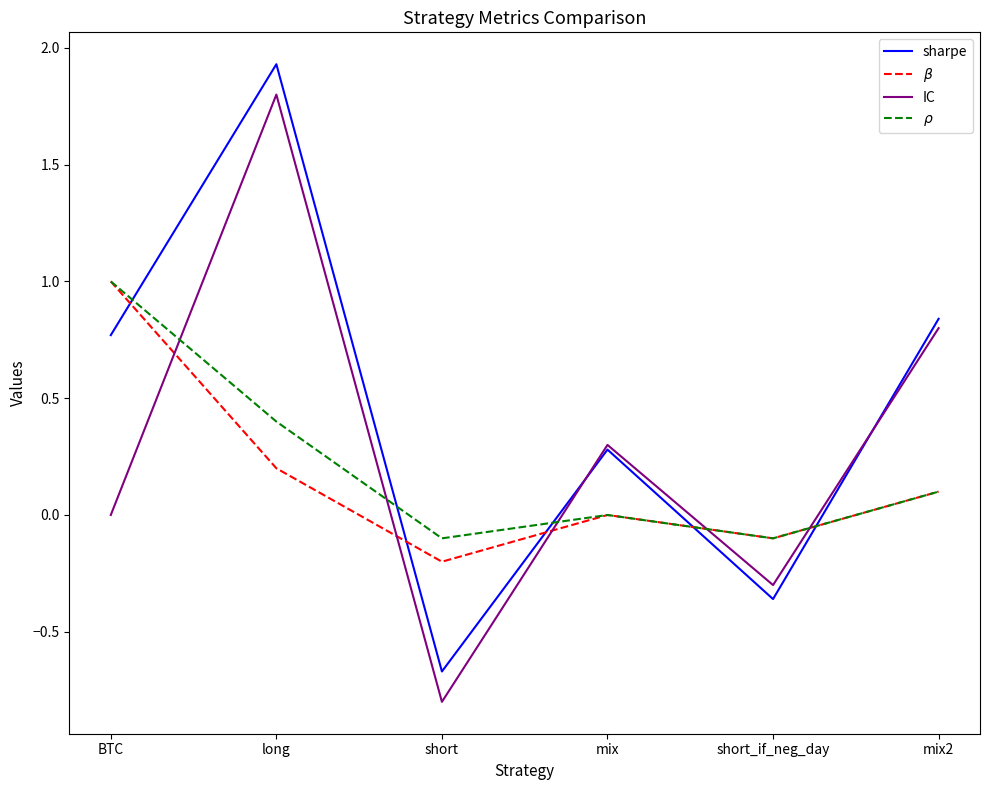

What value does the IC series have at short_if_neg_day?

-0.3